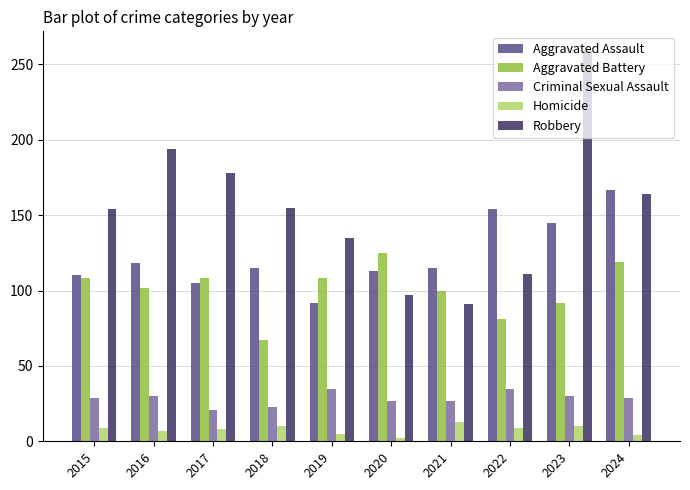

What is the total value across all series at 2022?

390